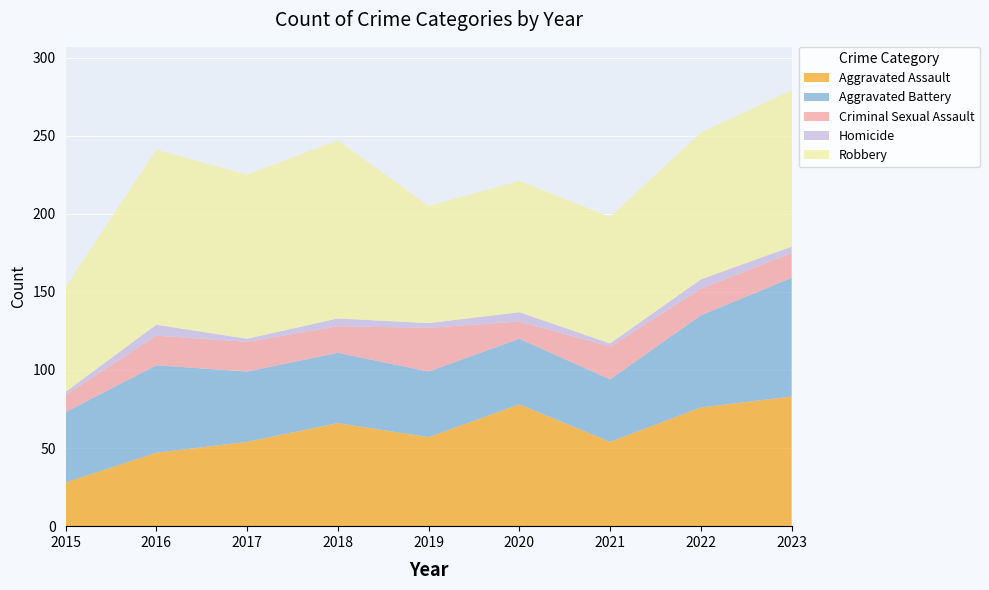

Reading right to left, what are all the values shown in this chart?

Aggravated Assault: 2023=83	2022=76	2021=54	2020=78	2019=57	2018=66	2017=54	2016=47	2015=28
Aggravated Battery: 2023=76	2022=59	2021=40	2020=42	2019=42	2018=45	2017=45	2016=56	2015=45
Criminal Sexual Assault: 2023=16	2022=17	2021=21	2020=11	2019=28	2018=17	2017=19	2016=19	2015=11
Homicide: 2023=4	2022=6	2021=2	2020=6	2019=3	2018=5	2017=2	2016=7	2015=2
Robbery: 2023=100	2022=94	2021=81	2020=84	2019=75	2018=114	2017=105	2016=112	2015=67